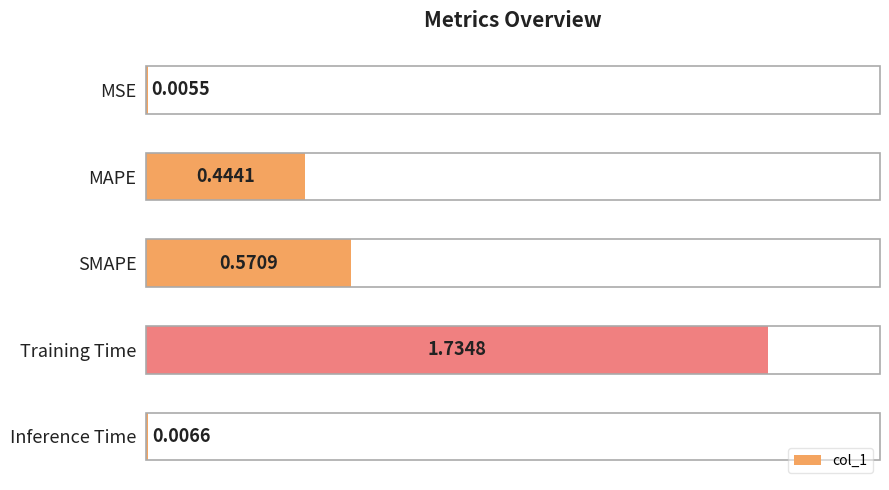

What is the change in value from MAPE to MSE?

-0.4